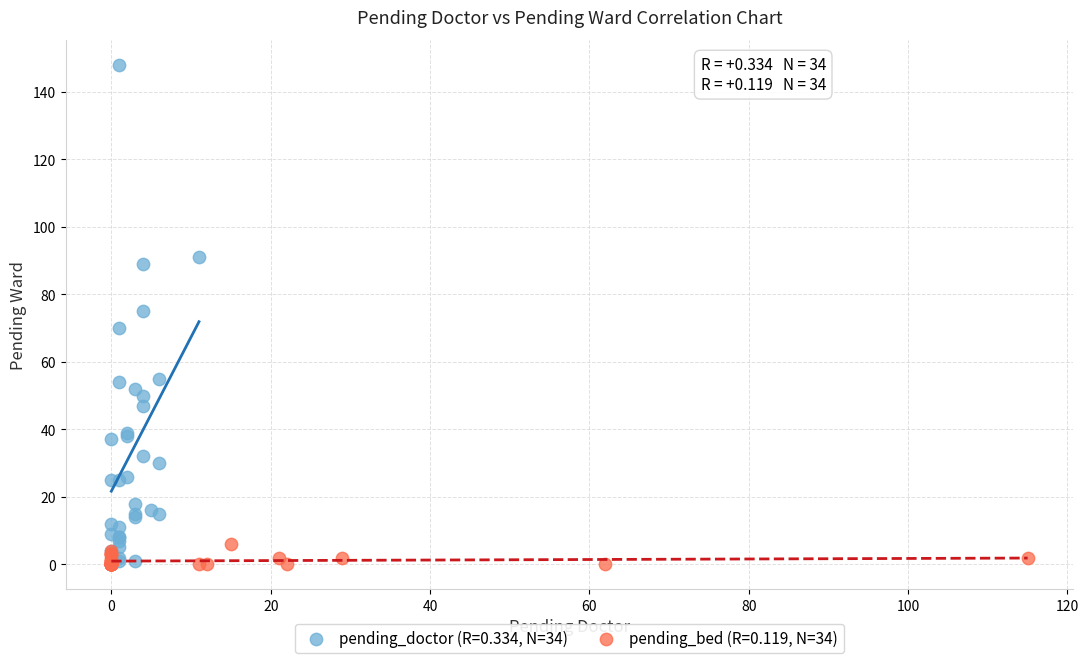

Which series has the widest spread of Y values?

pending_doctor (R=0.334, N=34)